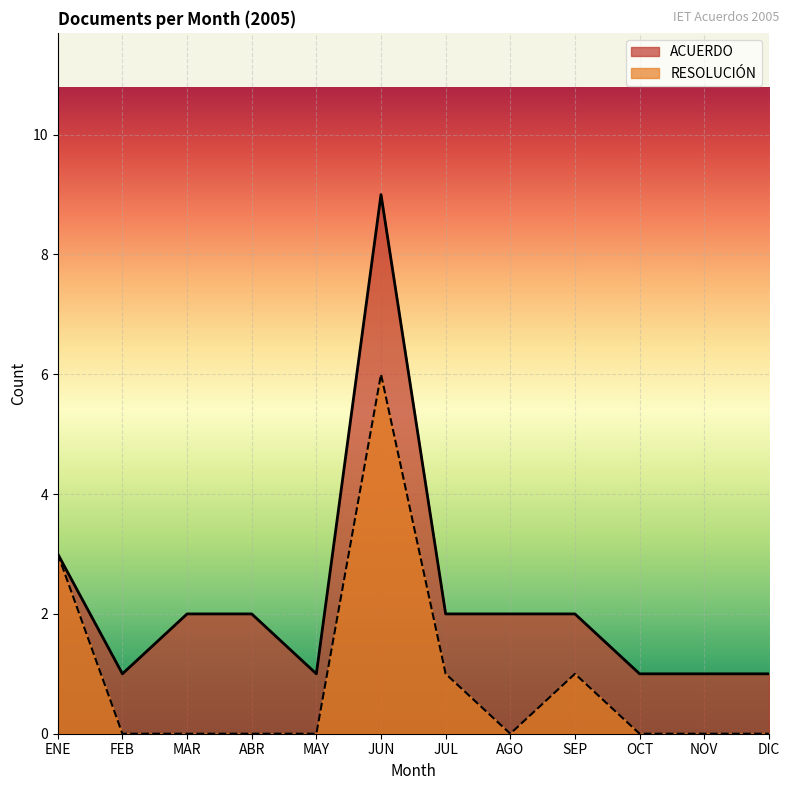

What is the label of the 9th point from the right?

ABR